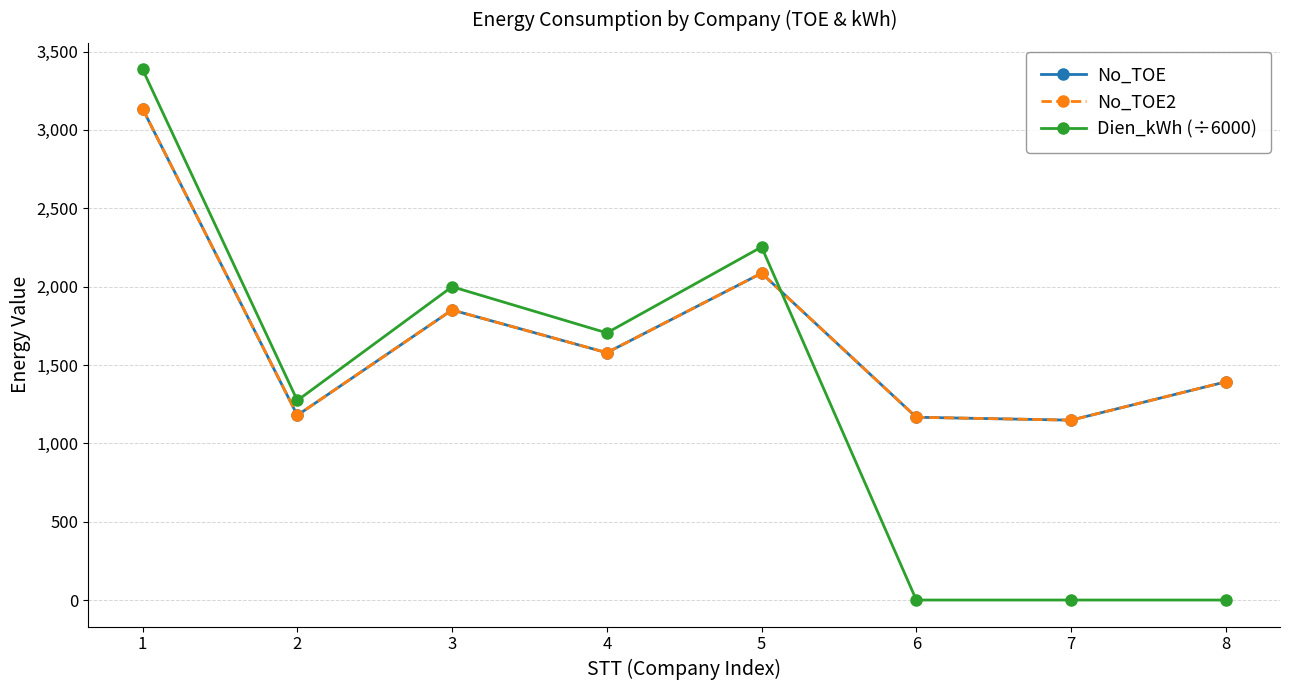

Is the value of No_TOE2 at 7 greater than the value of Dien_kWh (÷6000) at 1?

No